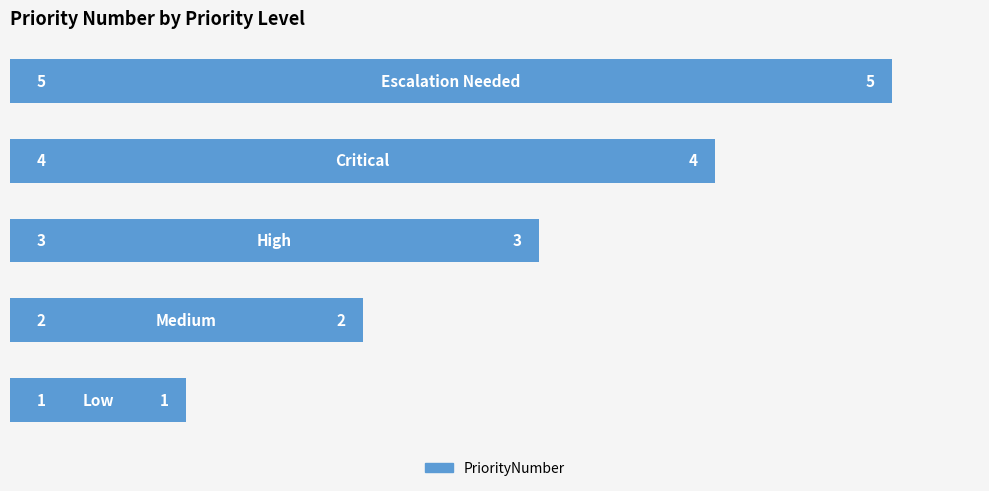

What is the value of the 3rd bar from the top?

3